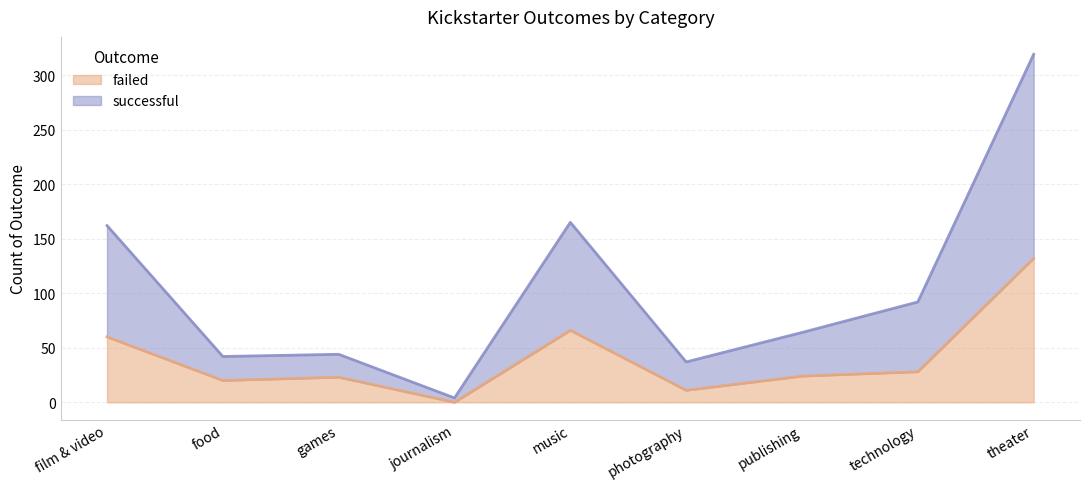

Rank the series by their average value, from lowest to highest.

failed, successful